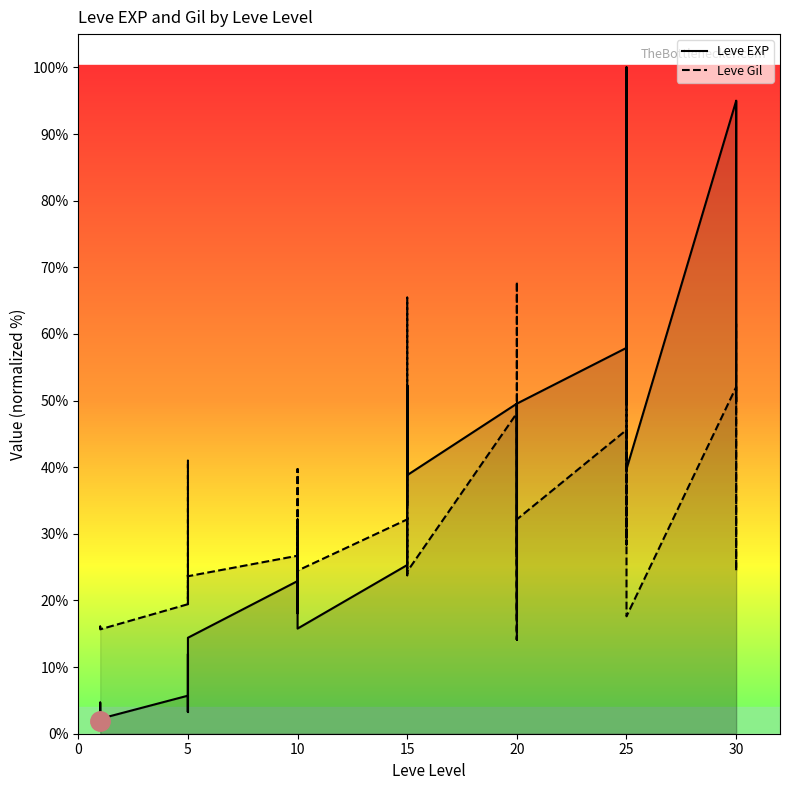

How many times do Leve Gil and Leve EXP cross each other?

3